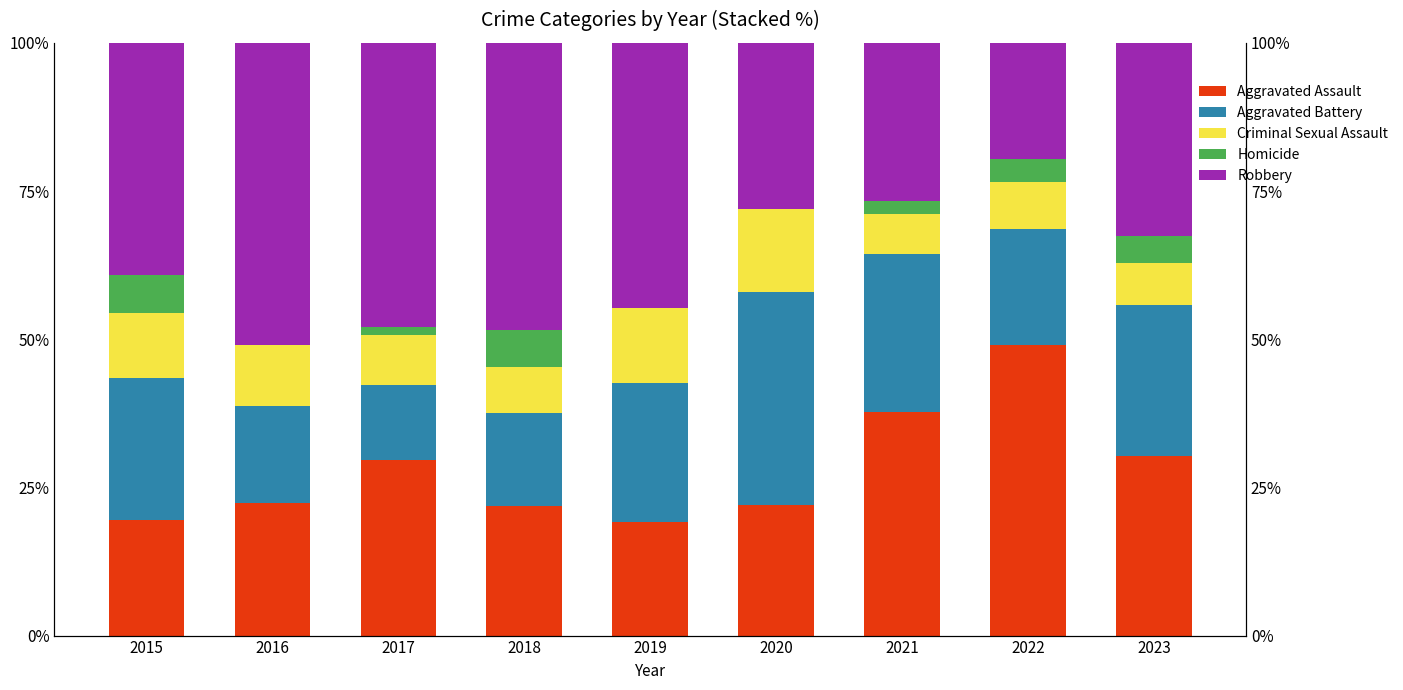

The value of Homicide at 2022 is 6.6. True or false?

False